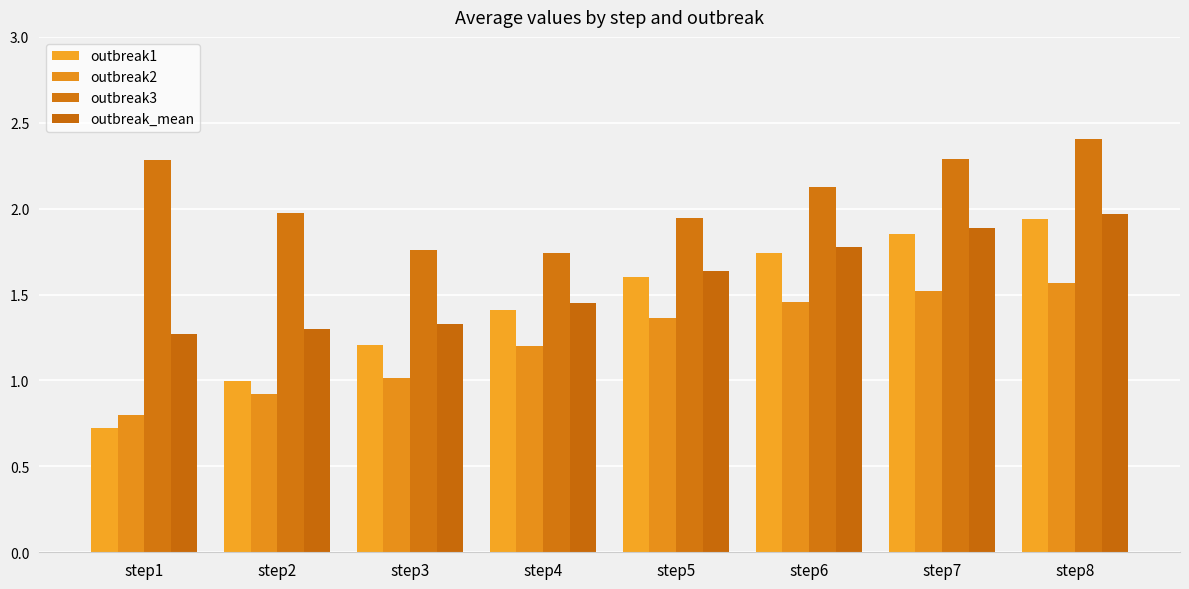

Reading left to right, extract all data points from this chart.

outbreak1: 0.7	1.0	1.2	1.4	1.6	1.7	1.9	1.9
outbreak2: 0.8	0.9	1.0	1.2	1.4	1.5	1.5	1.6
outbreak3: 2.3	2.0	1.8	1.7	1.9	2.1	2.3	2.4
outbreak_mean: 1.3	1.3	1.3	1.5	1.6	1.8	1.9	2.0